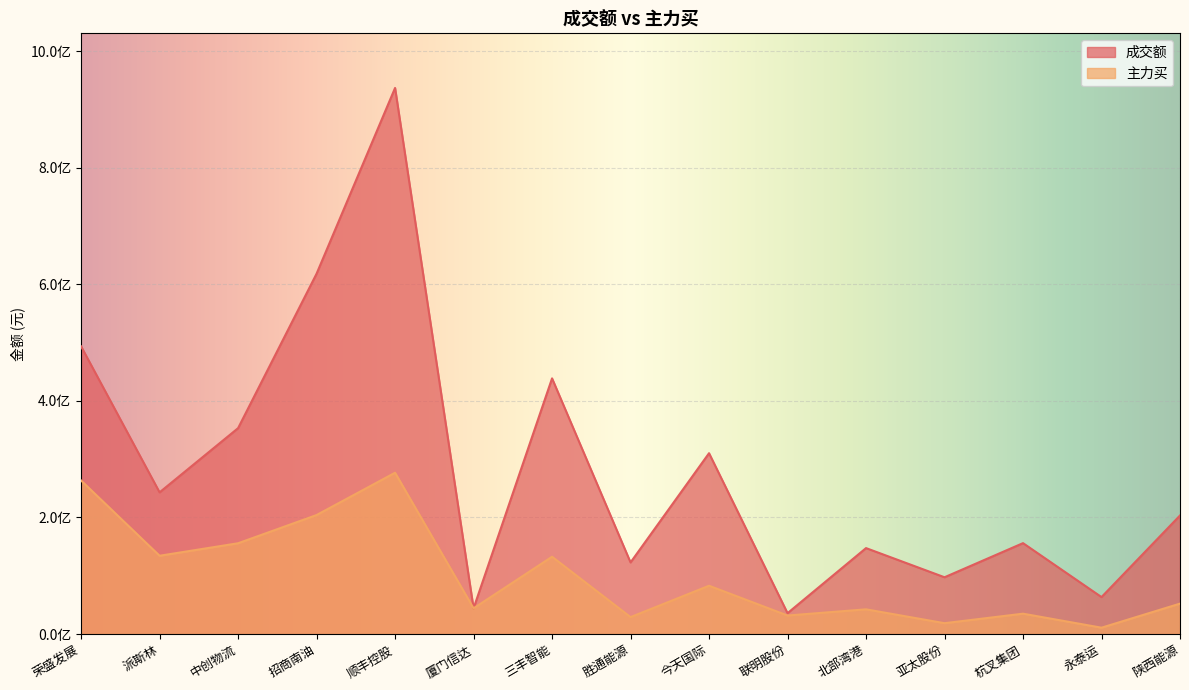

Where does the 成交额 series first go above 203409456?

荣盛发展